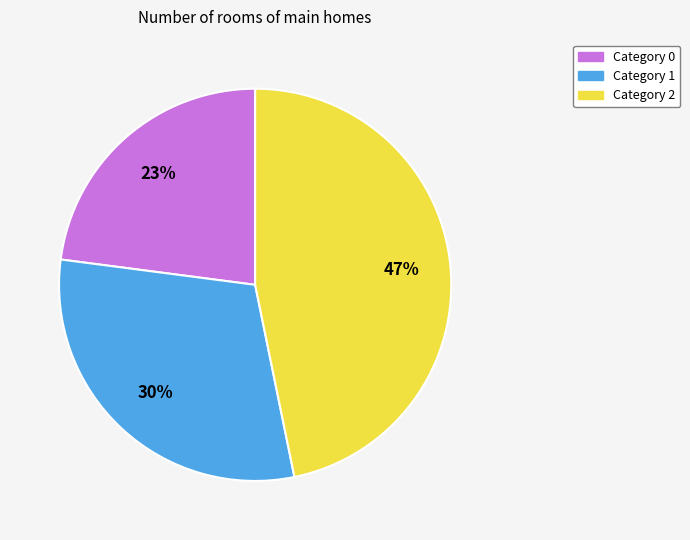

To the nearest percent, what is the difference between the largest and smallest slice percentages?

24%